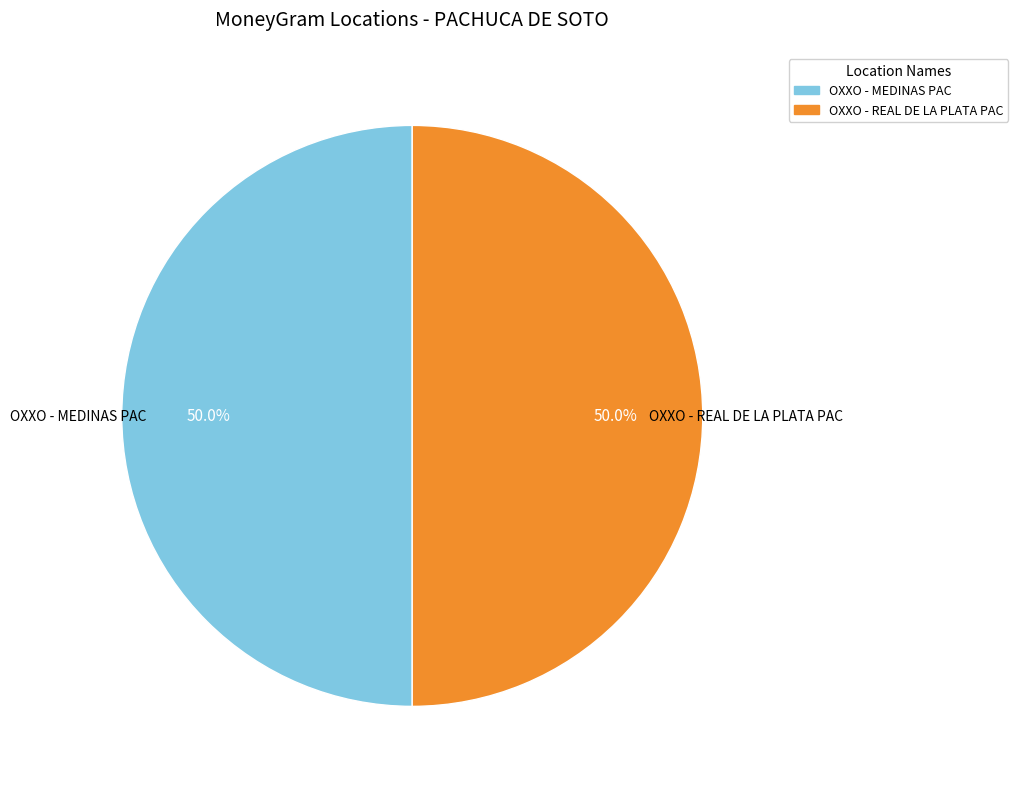

What portion of the pie excludes OXXO - REAL DE LA PLATA PAC?

50.0%